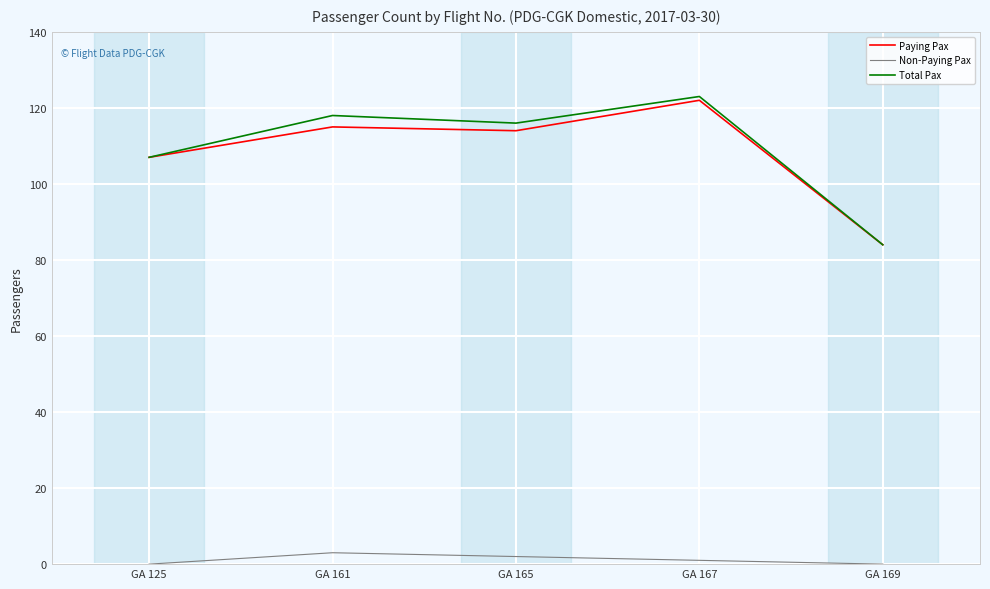

At which category does the chart reach its peak across all series?

GA 167